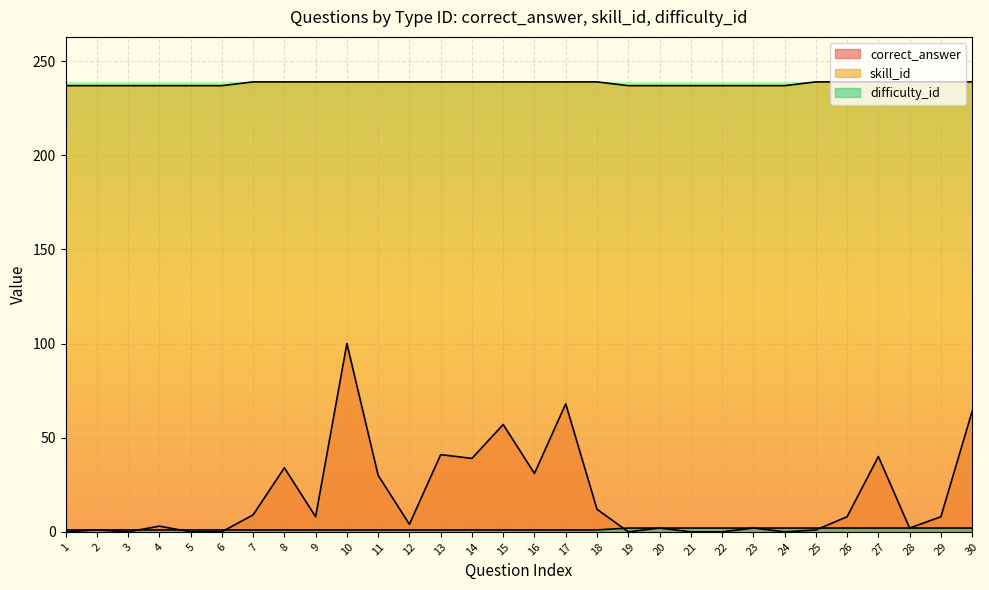

The skill_id series shows 237 at 22. True or false?

True